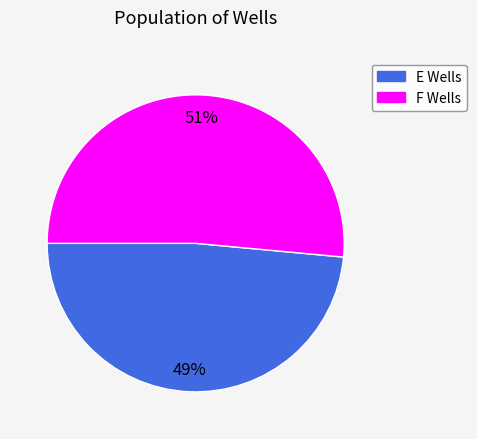

Is there any slice that represents more than half of the pie?

Yes